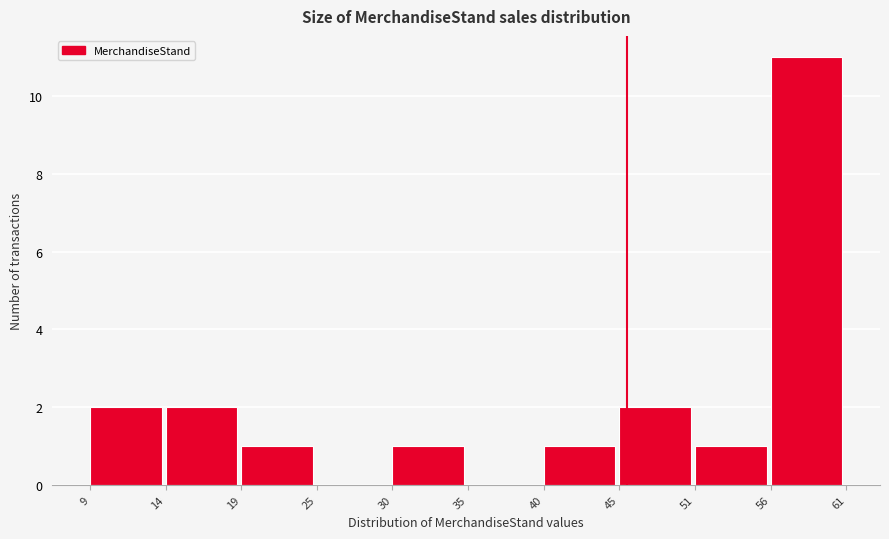

Over which range of the x-axis is the bar tallest?

56 to 61